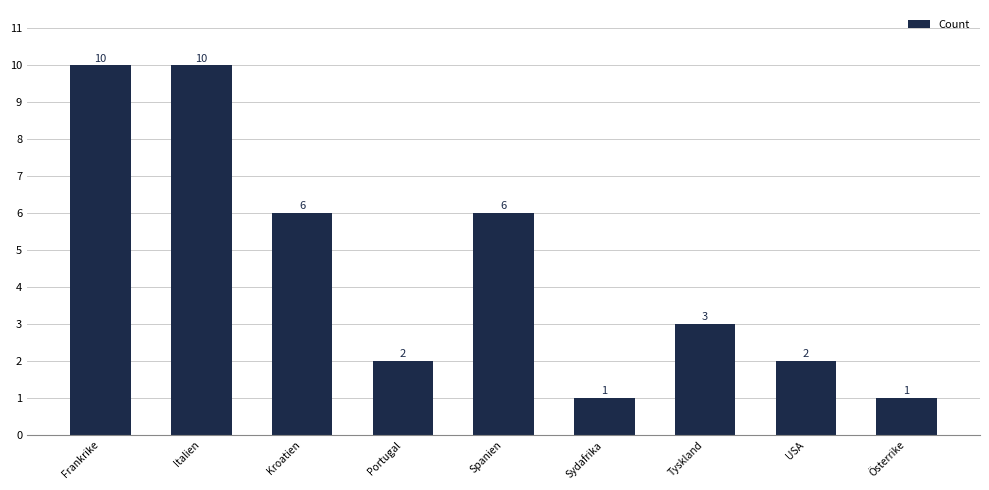

Approximately how many times larger is the value at Italien compared to Portugal?

5.0